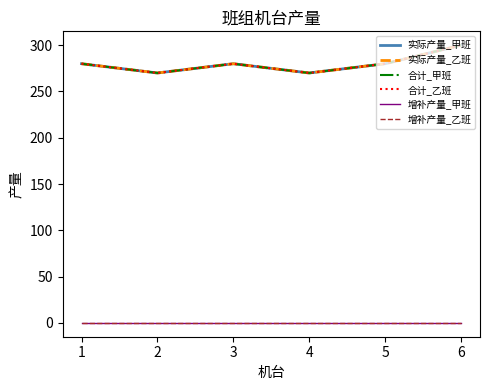

Rank the series at 5 from highest to lowest value.

实际产量_甲班, 实际产量_乙班, 合计_甲班, 合计_乙班, 增补产量_甲班, 增补产量_乙班